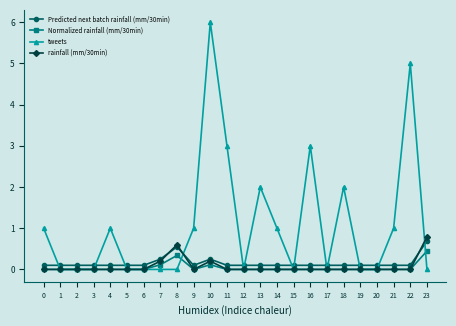

Which series has the widest spread of values?

tweets